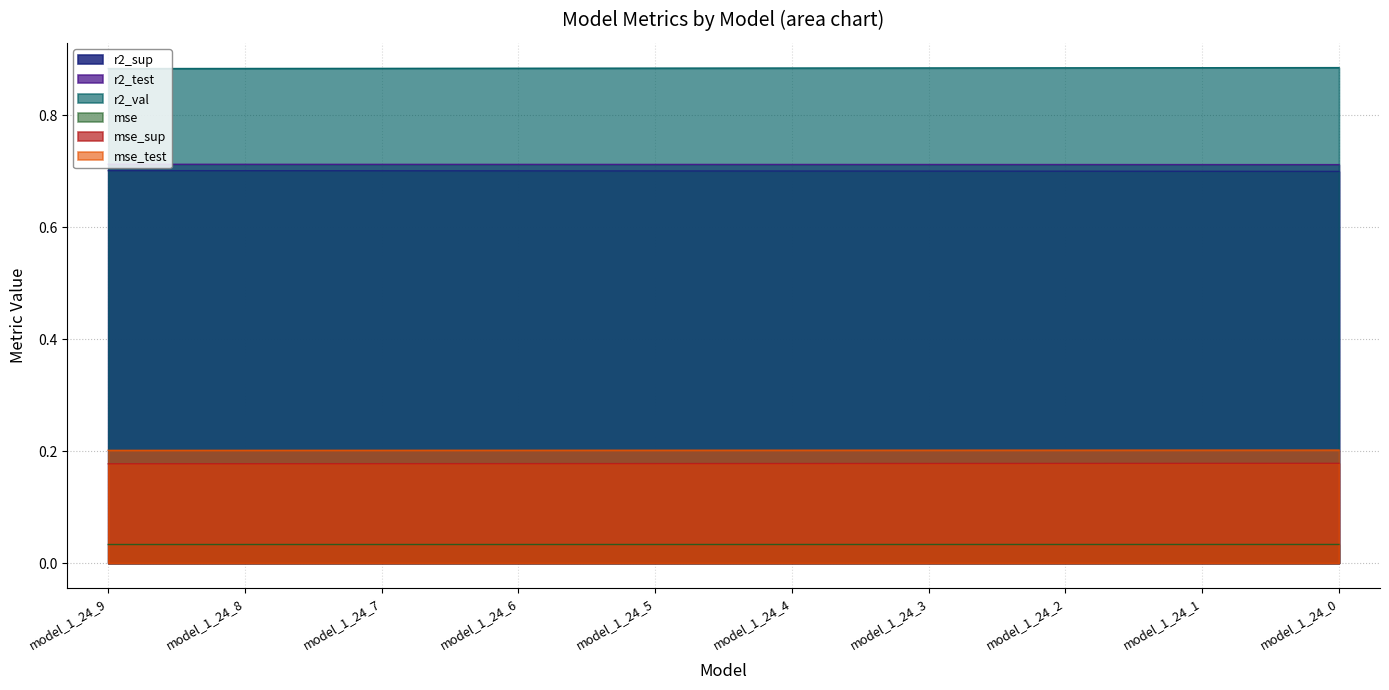

Rank the categories by mse_sup value from highest to lowest.

model_1_24_0, model_1_24_1, model_1_24_2, model_1_24_3, model_1_24_4, model_1_24_5, model_1_24_6, model_1_24_7, model_1_24_8, model_1_24_9